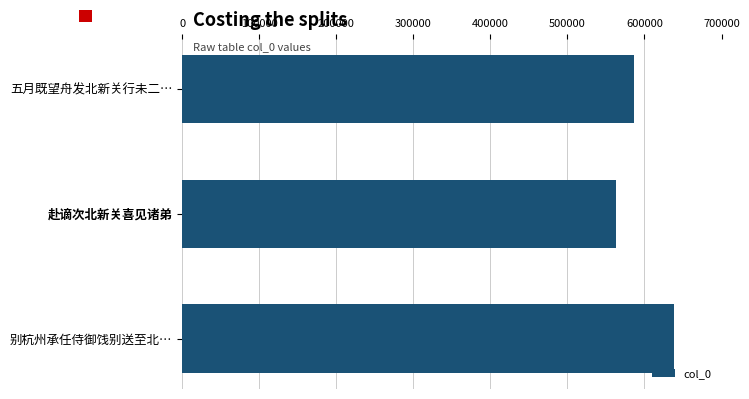

What is the change in value from 五月既望舟发北新关行未二… to 赴谪次北新关喜见诸弟?

-22971